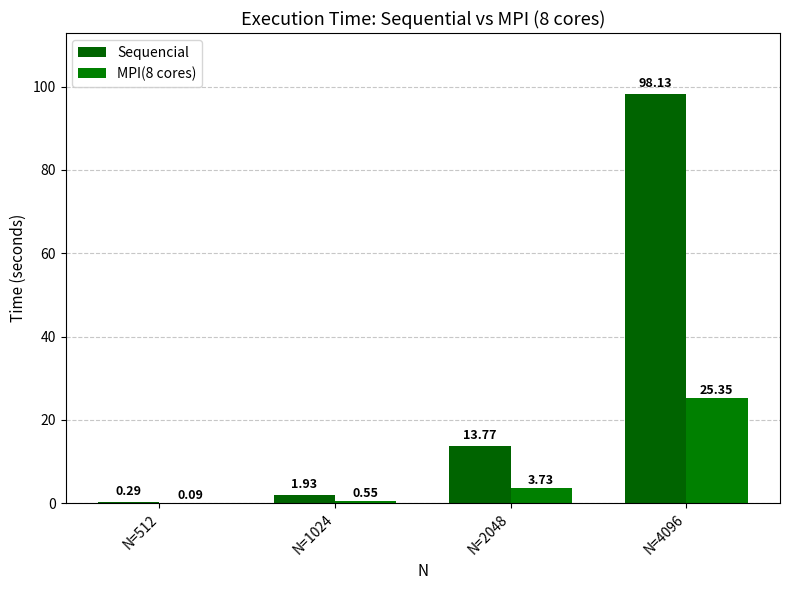

What is the value of the Sequencial bar at the 1st from the left?

0.3